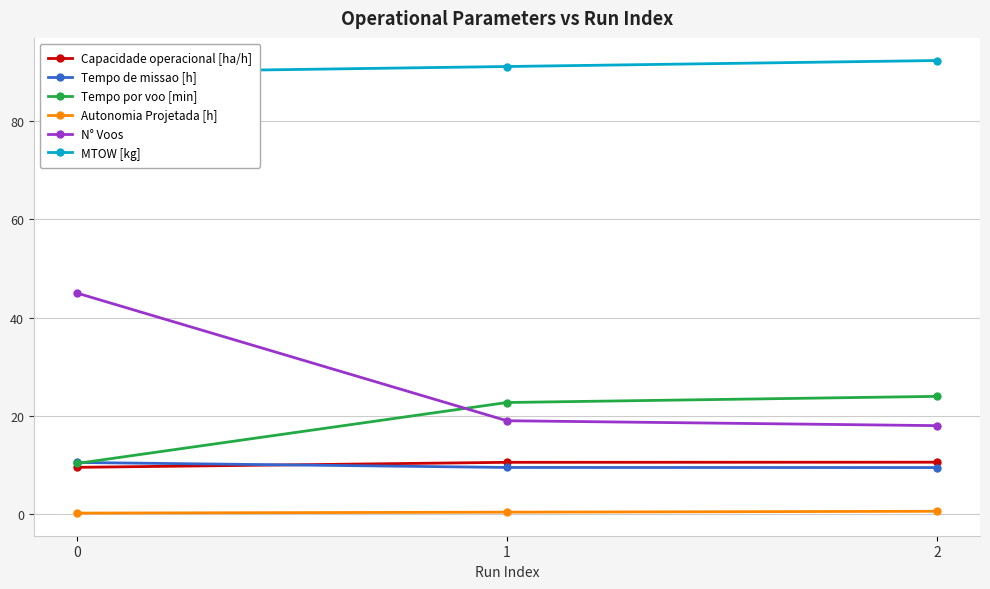

Does the chart have visible grid lines?

Yes